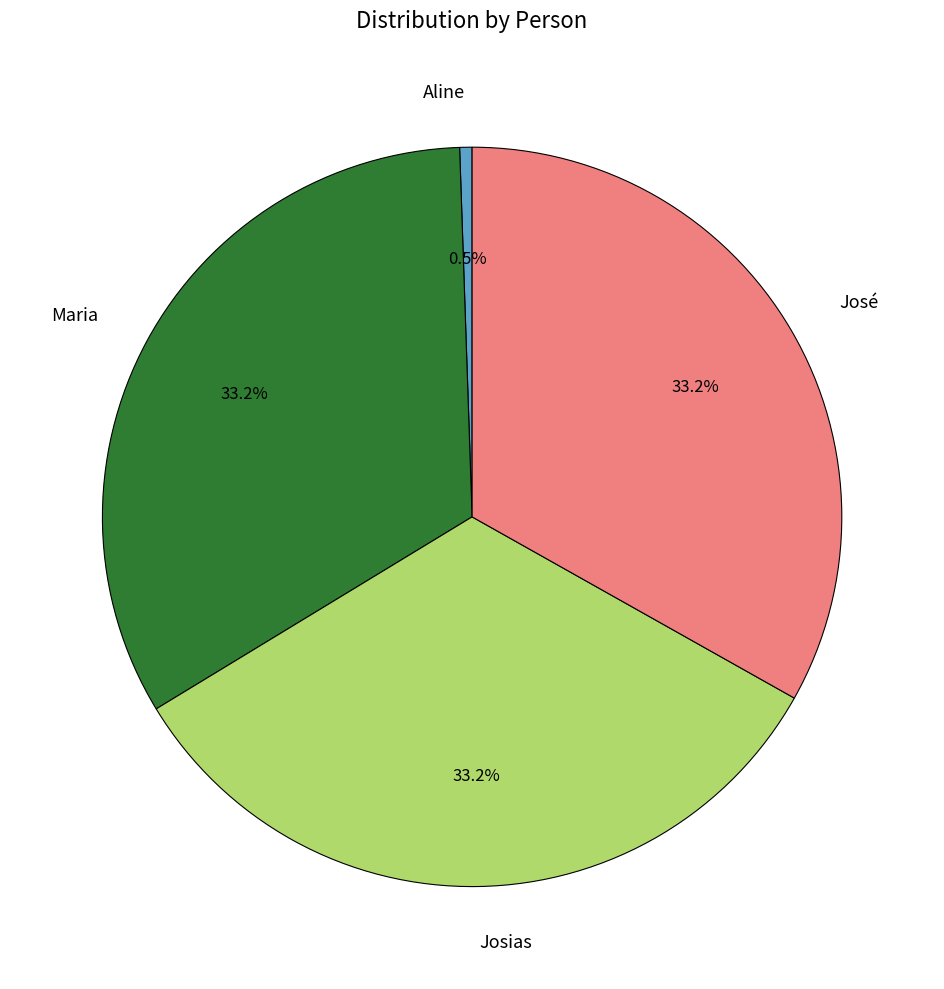

To the nearest percent, what is the difference between the Josias and Aline slice percentages?

33%